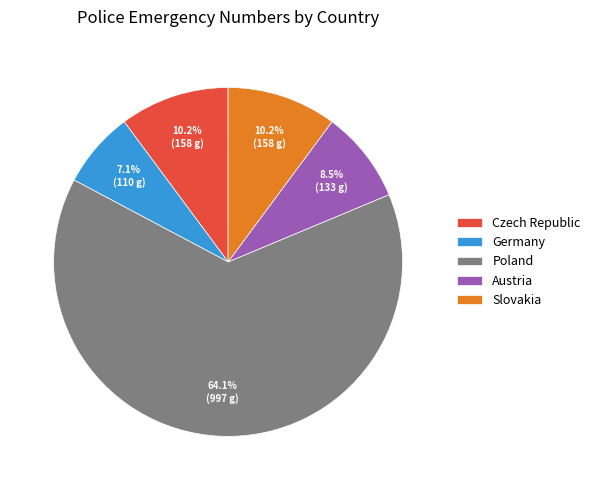

To the nearest percent, what percentage of the pie is Germany?

7%